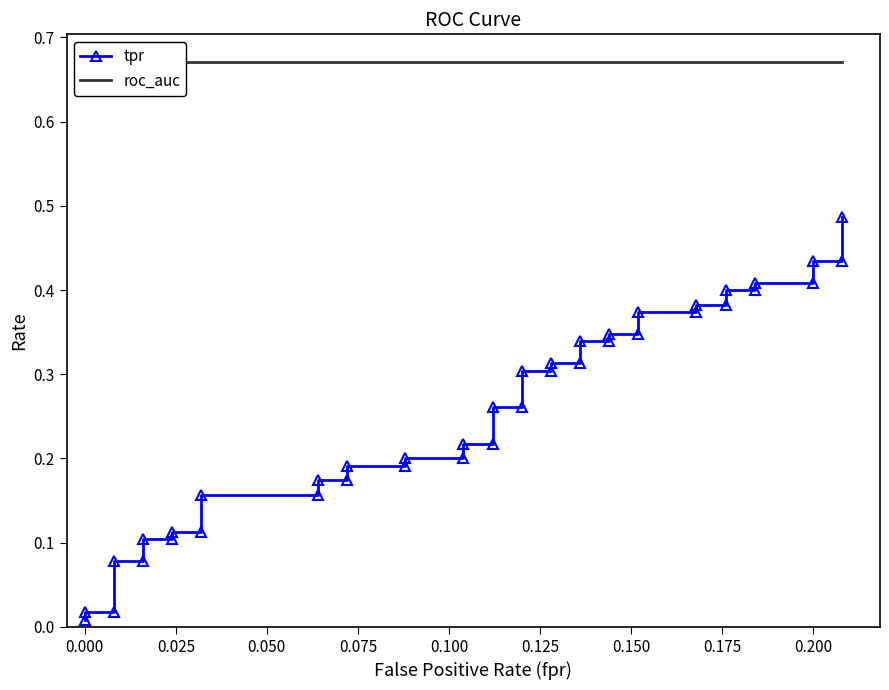

What is the average value of the tpr series?

0.3